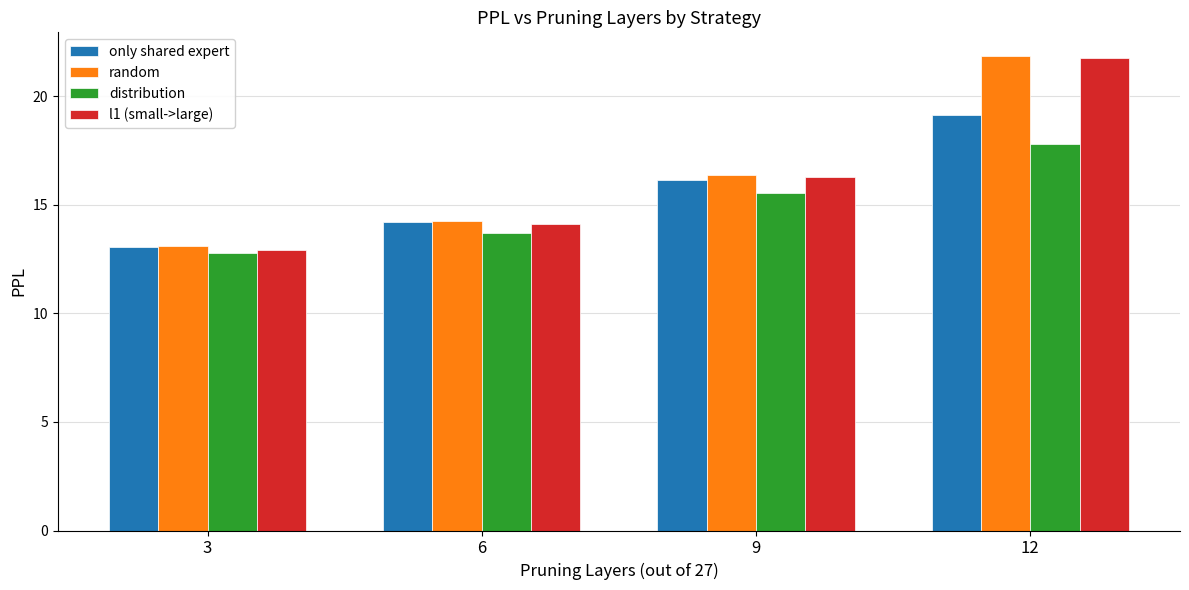

What is the sum of the l1 (small->large) values at 12 and 6?

35.9